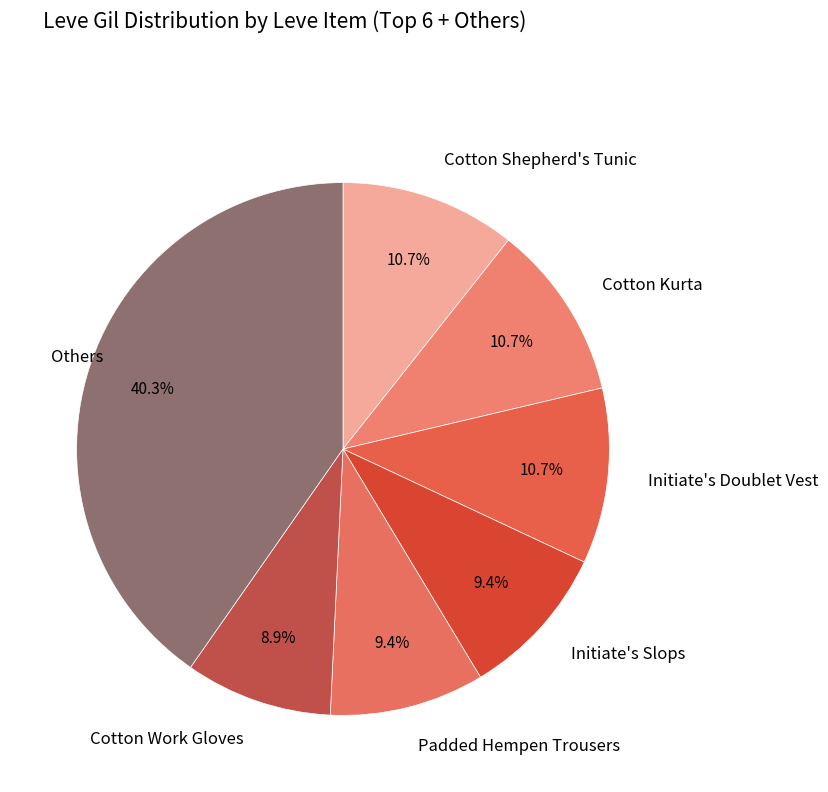

Which category has the biggest portion of the pie?

Others